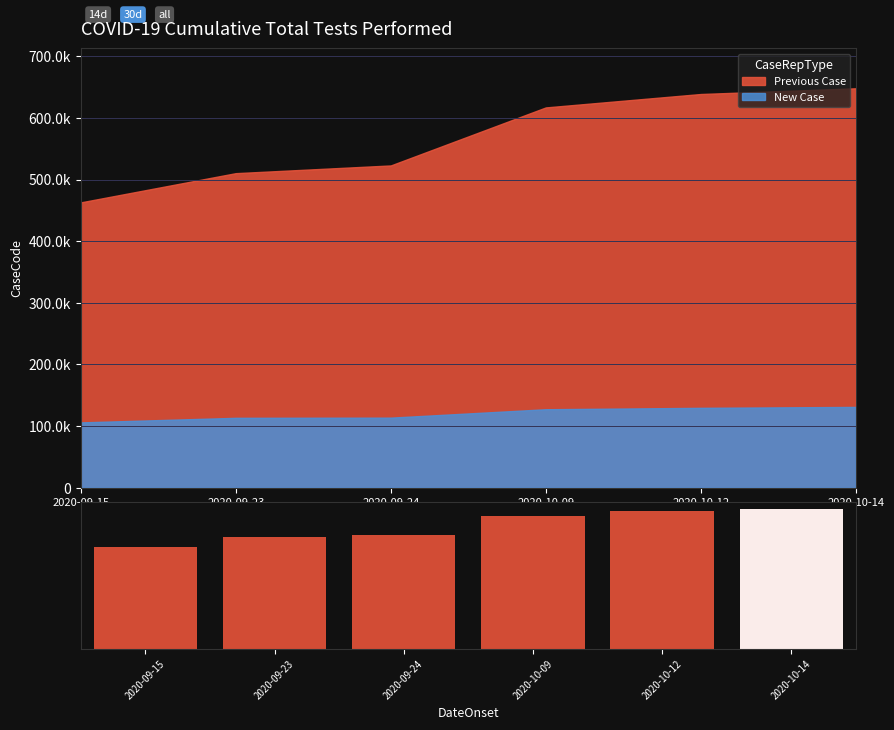

The value at 2020-09-23 is 1045382. True or false?

False